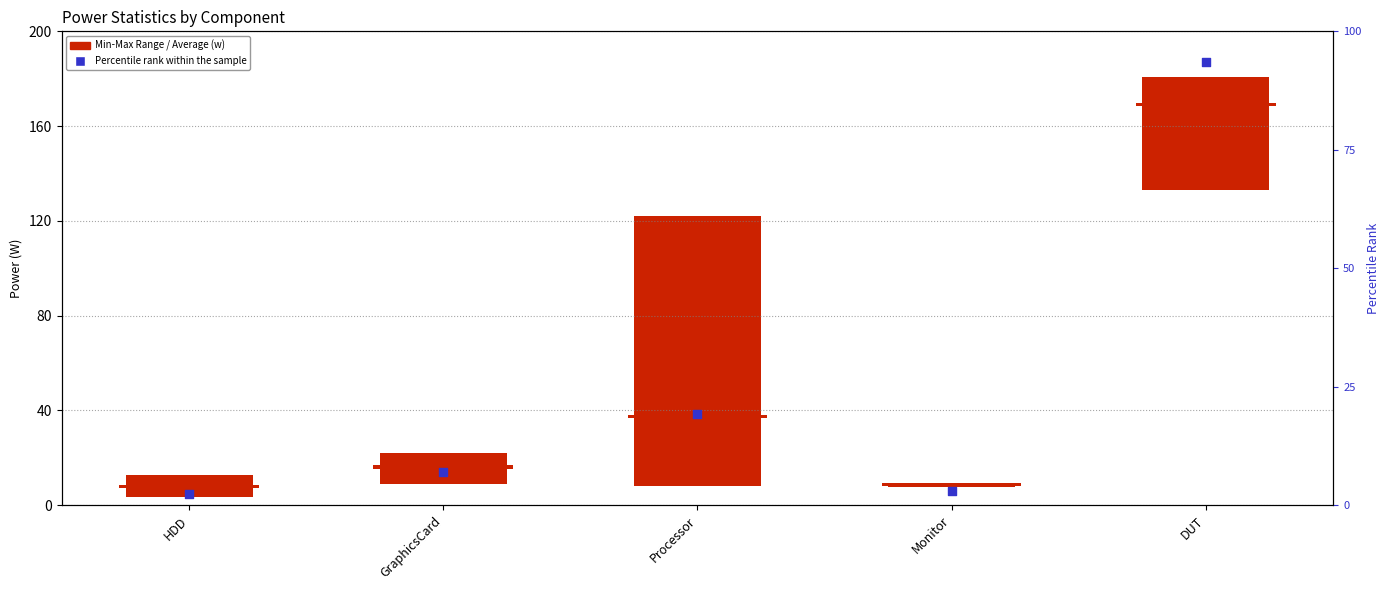

What is the change in value from Monitor to DUT?

+90.7